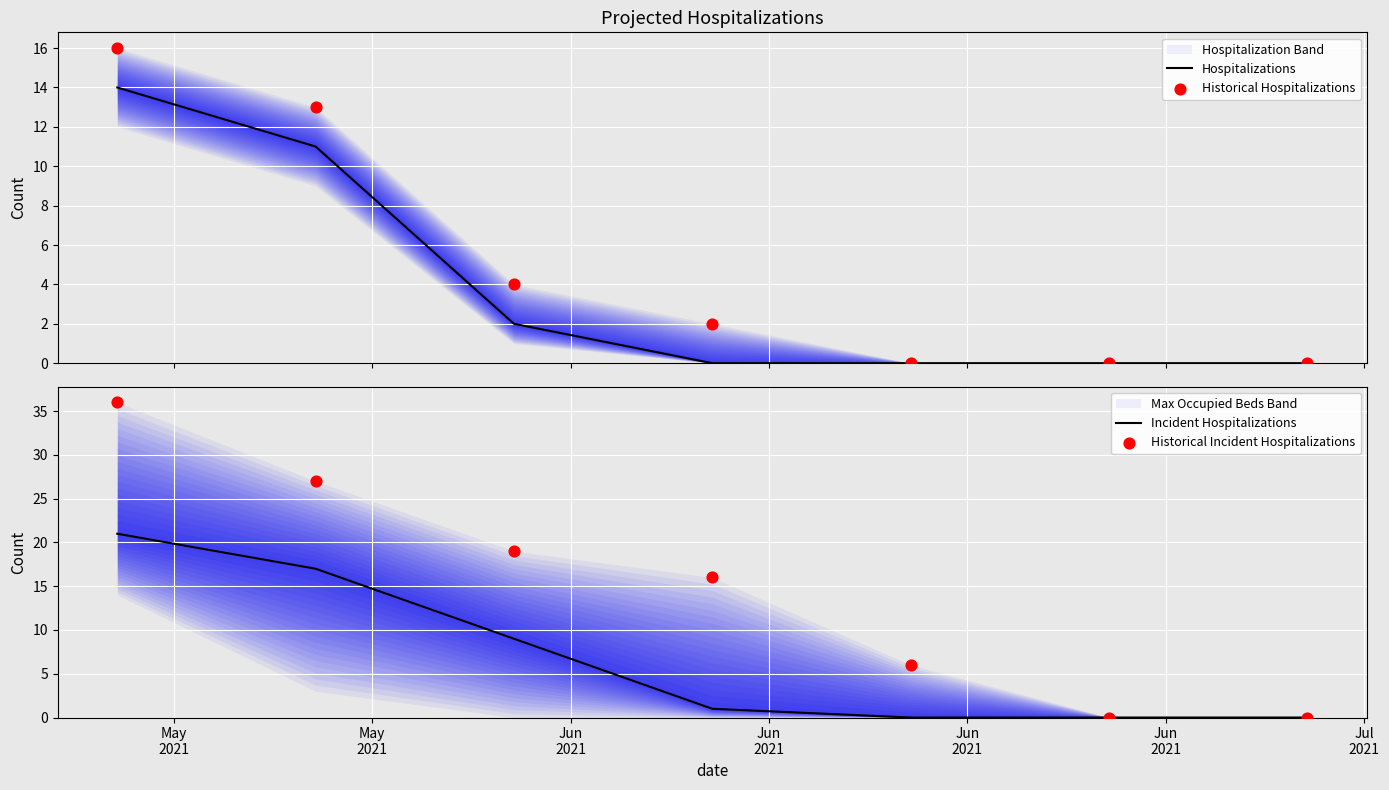

At which category is the sum across all series the highest?

May
2021